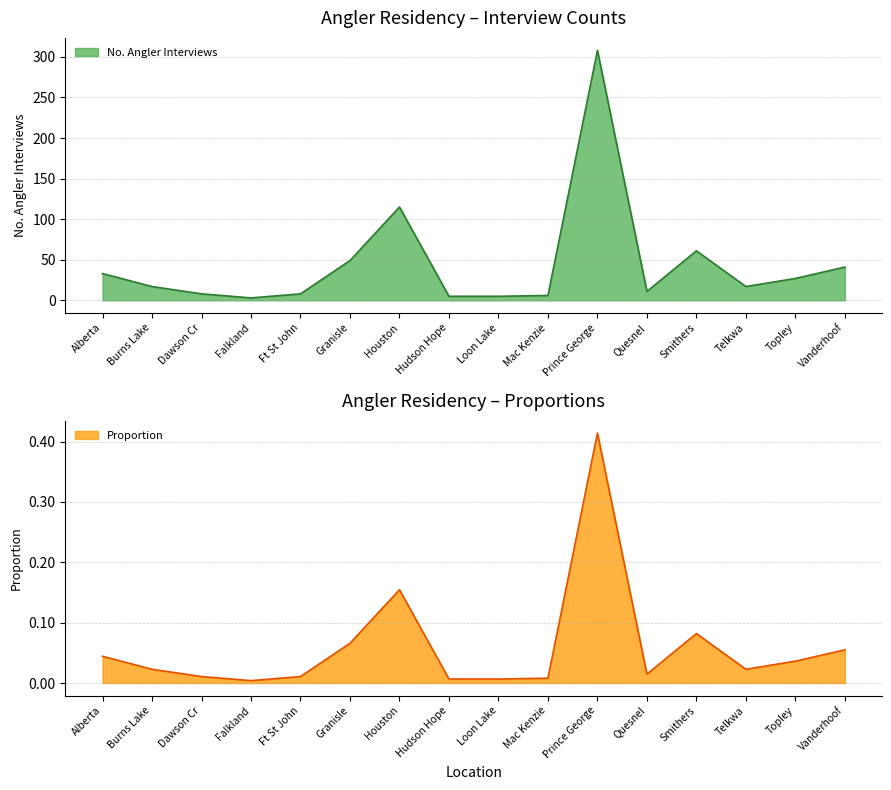

The value of No. Angler Interviews at Alberta is 59.3. True or false?

False